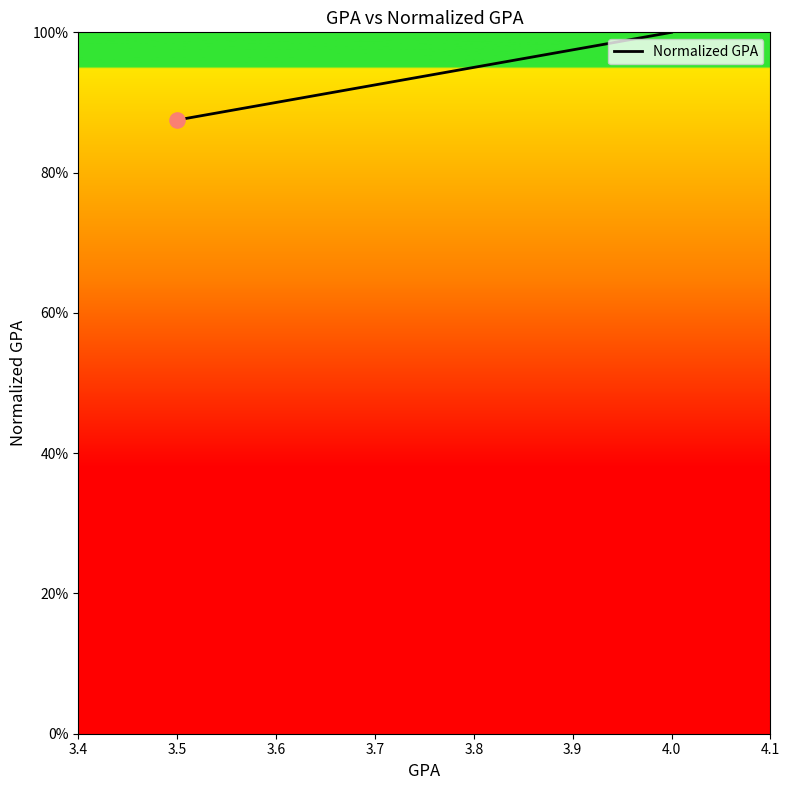

Between 4.0 and 3.8, which is larger?

4.0